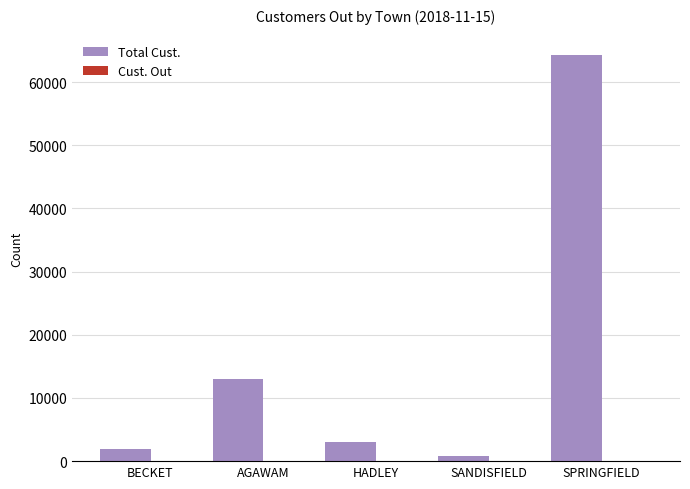

At which label is Total Cust. closest to 32525?

AGAWAM